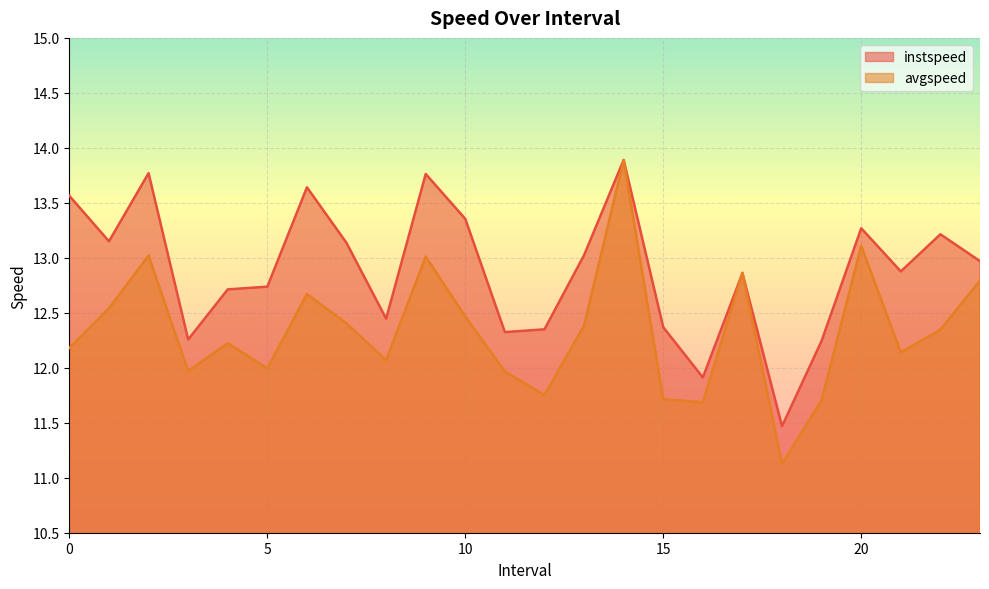

Is the value of avgspeed at 20.0 greater than the value of instspeed at 21.0?

Yes